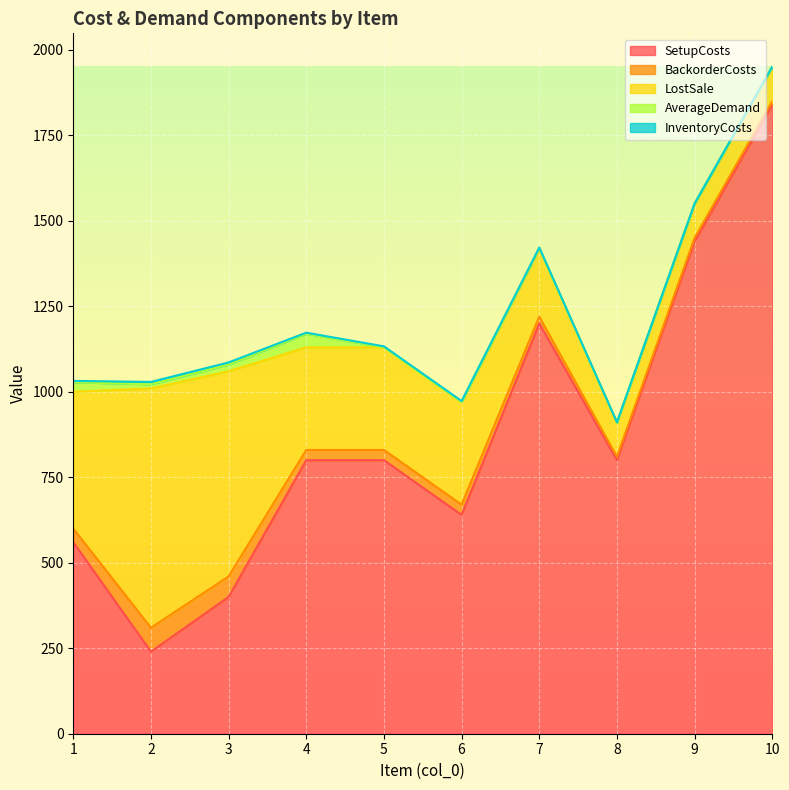

What is the sum of all SetupCosts values?

8720